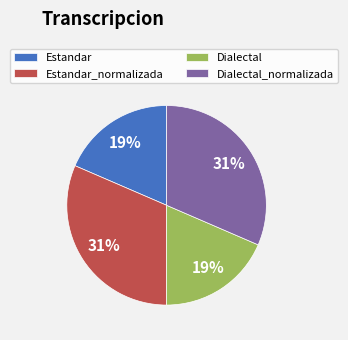

To the nearest percent, what percentage of the pie is Estandar_normalizada?

31%